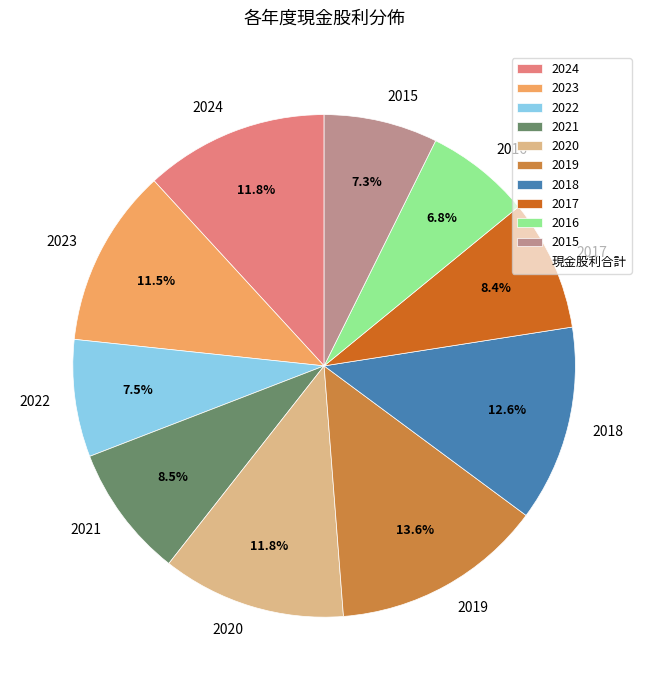

What is the largest slice in the pie chart?

2019